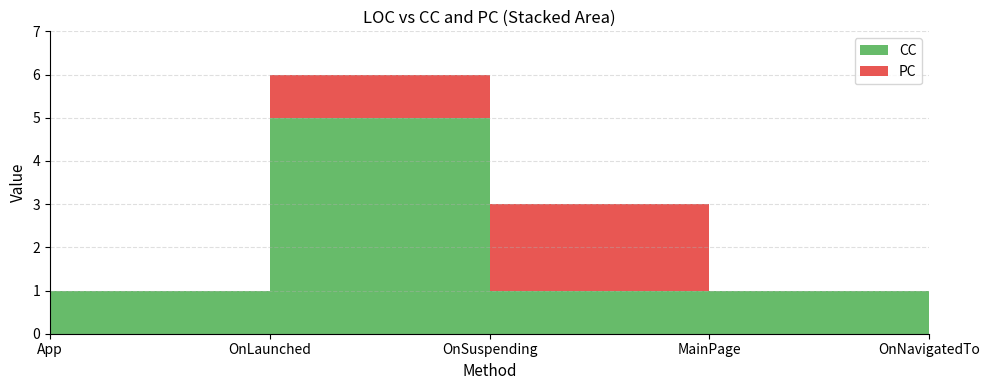

Reading left to right, transcribe all the data shown in this chart.

CC: 1	5	1	1	1
PC: 0	1	2	0	1